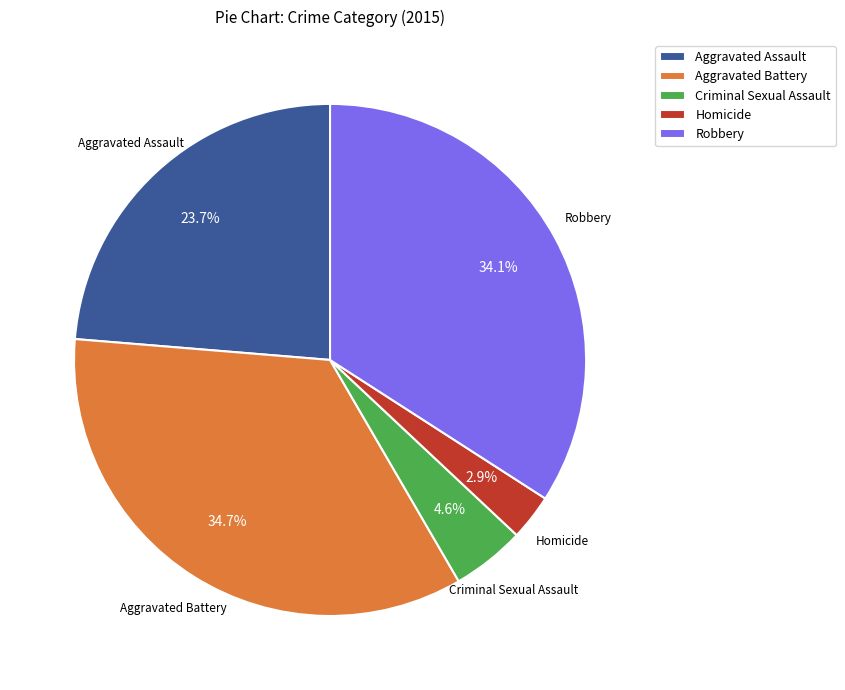

Does Criminal Sexual Assault represent more than half of the total?

No